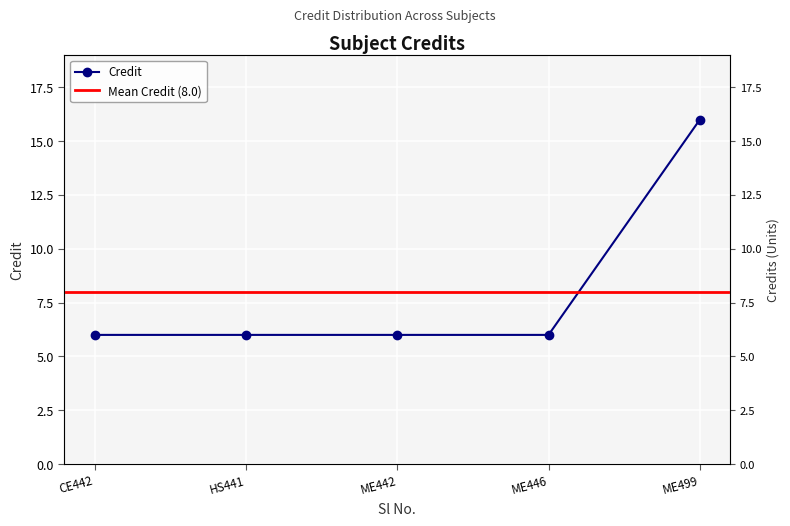

Rank the categories by value from lowest to highest.

CE442, HS441, ME442, ME446, ME499